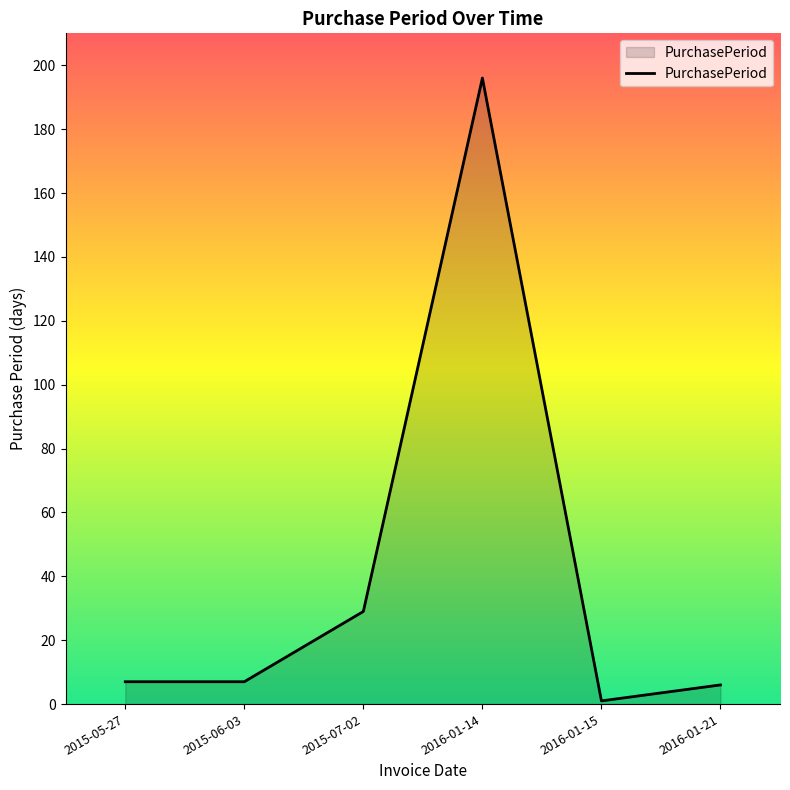

True or false: the data shows 1 at 2016-01-15.

True